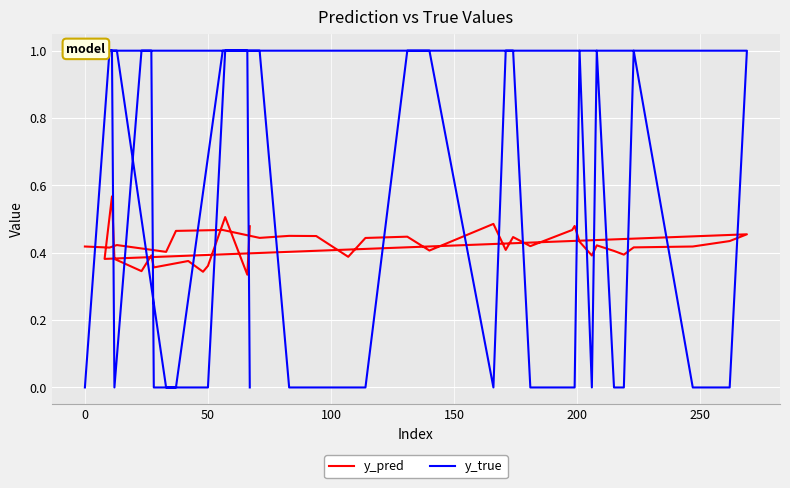

What is the value of the y_pred point at the 31st from the left?

0.4